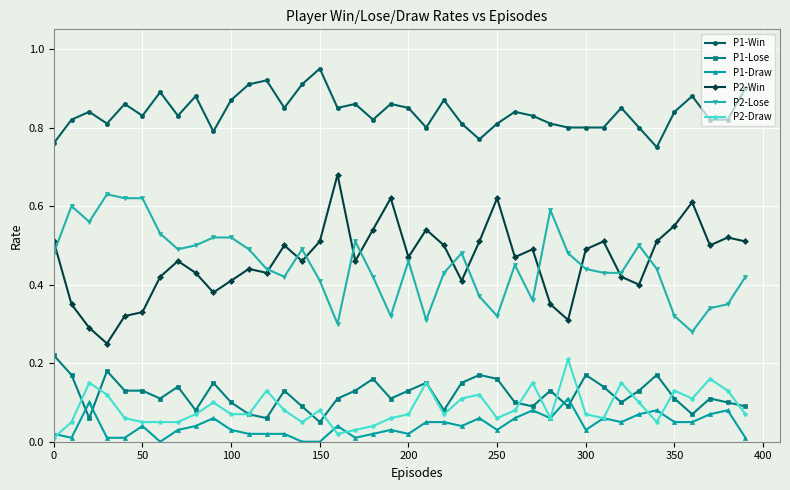

Which series has the widest spread of values?

P2-Win